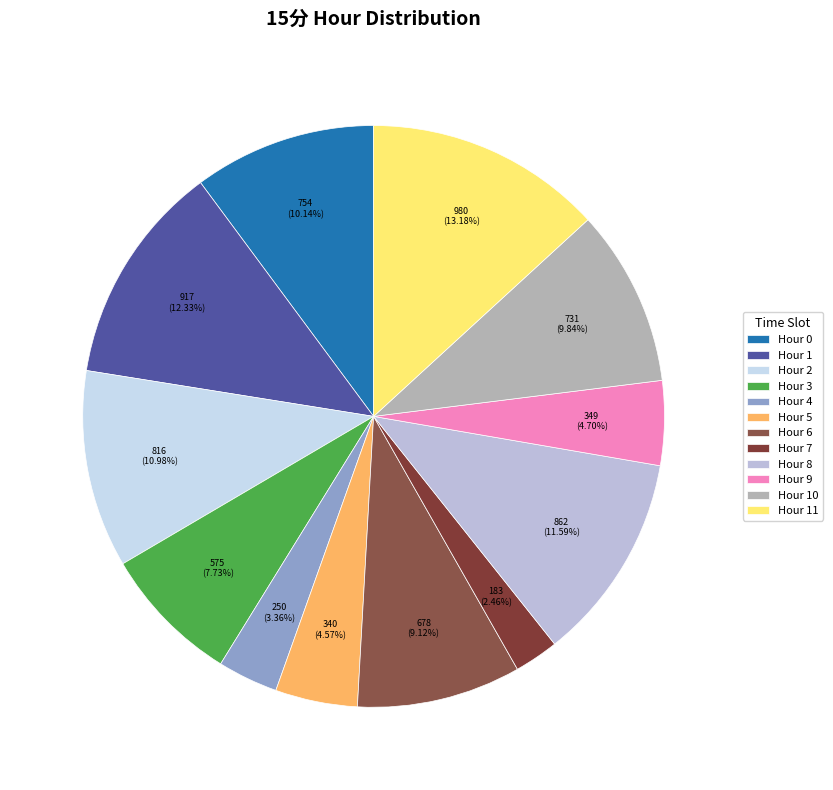

Rank the categories by value from highest to lowest.

11, 1, 8, 2, 0, 10, 6, 3, 9, 5, 4, 7